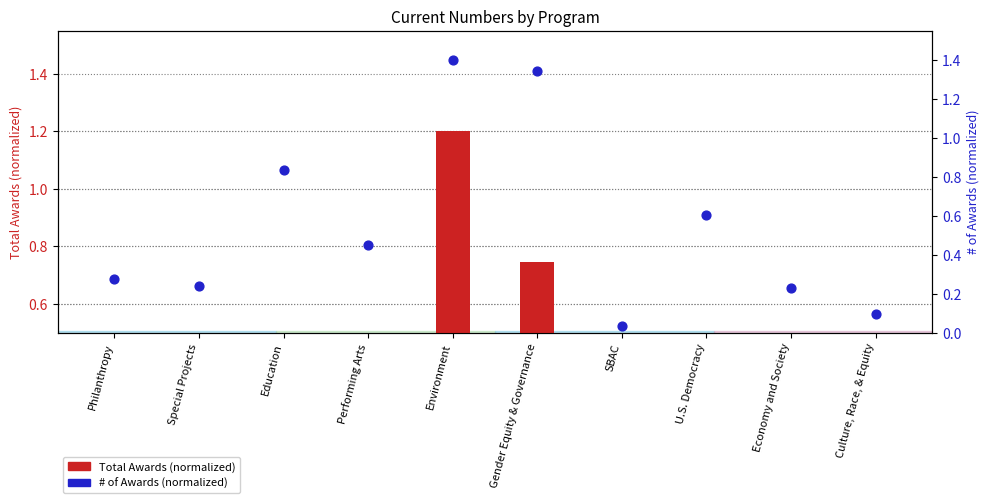

At which category is the sum across all series the highest?

Environment